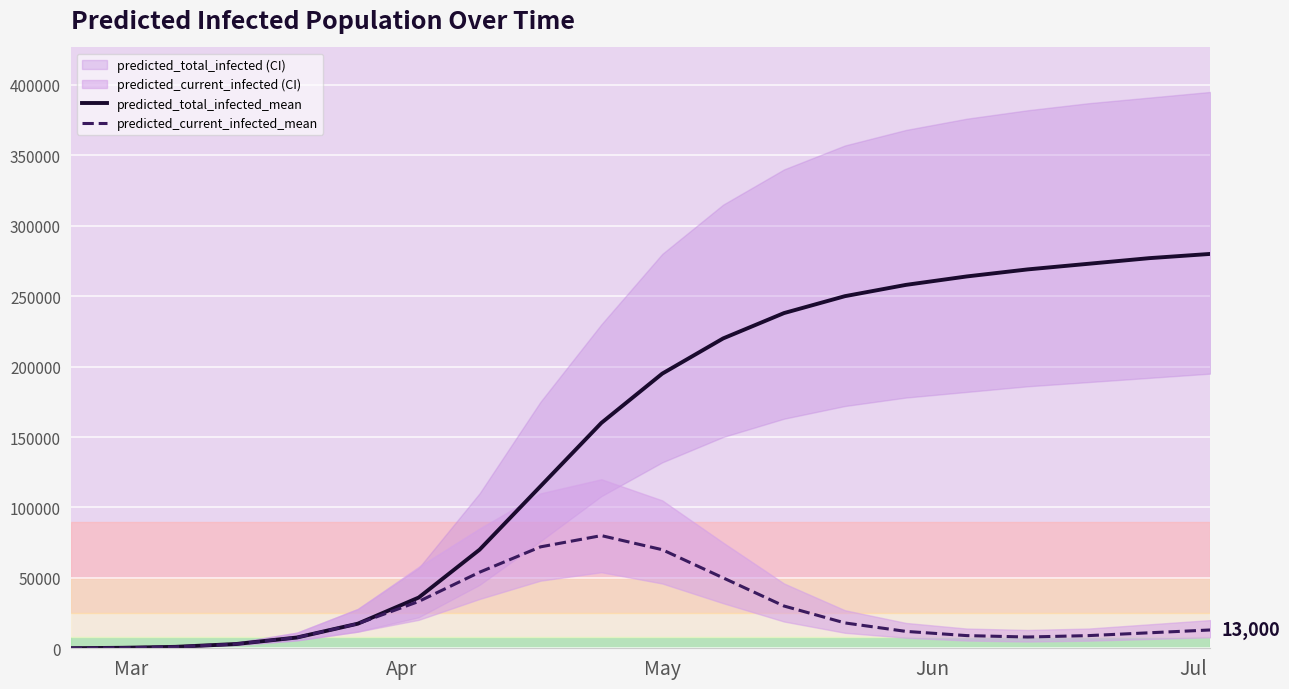

True or false: predicted_current_infected_mean has more than 1 interior local peaks.

False